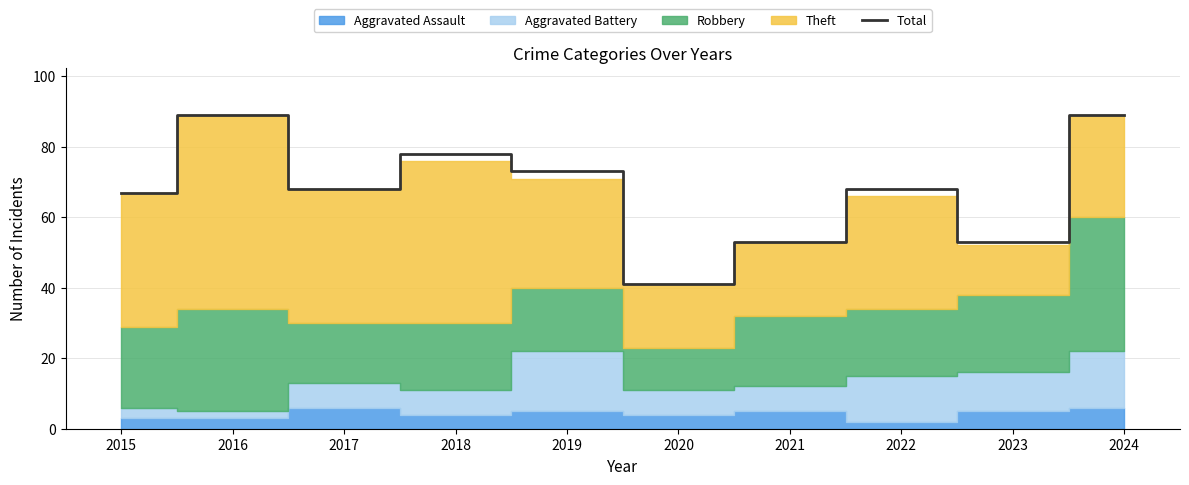

List the labels in order of value, smallest first.

2020, 2021, 2023, 2015, 2017, 2022, 2019, 2018, 2016, 2024